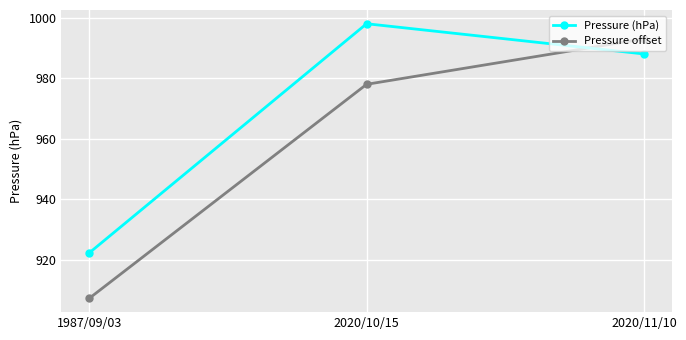

What is the lowest value of the Pressure offset series?

907.3